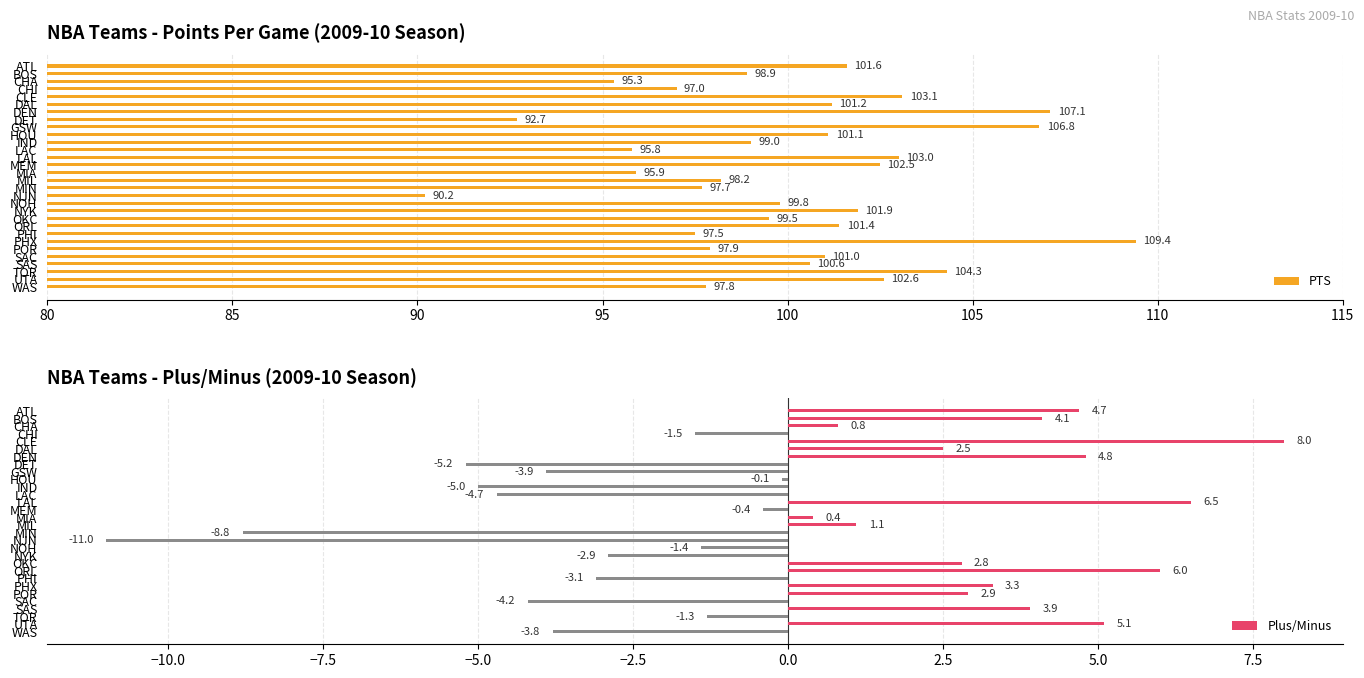

Which category has the highest value in the Plus/Minus series?

CLE